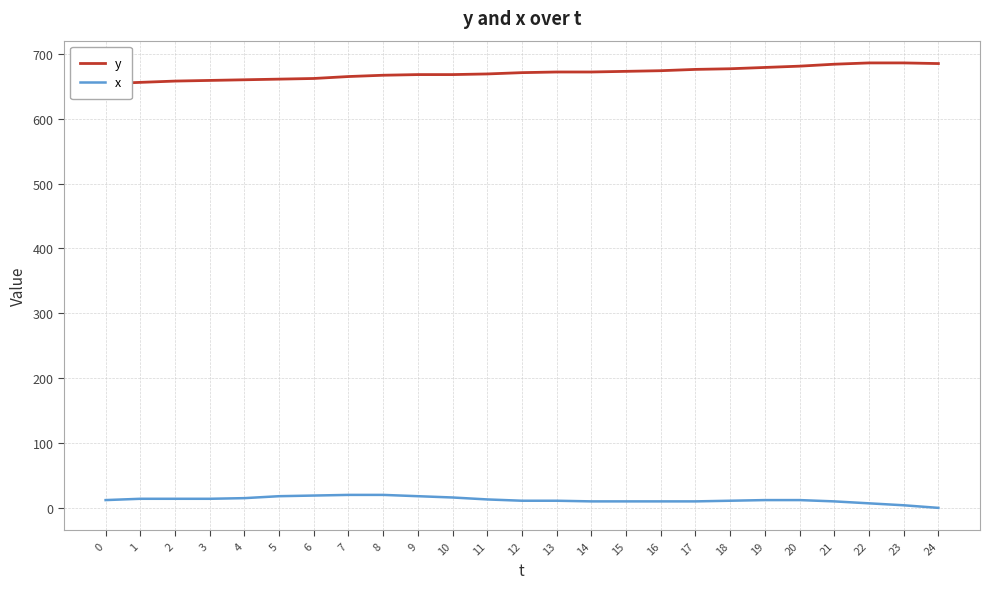

Rank the series at 4 from highest to lowest value.

y, x